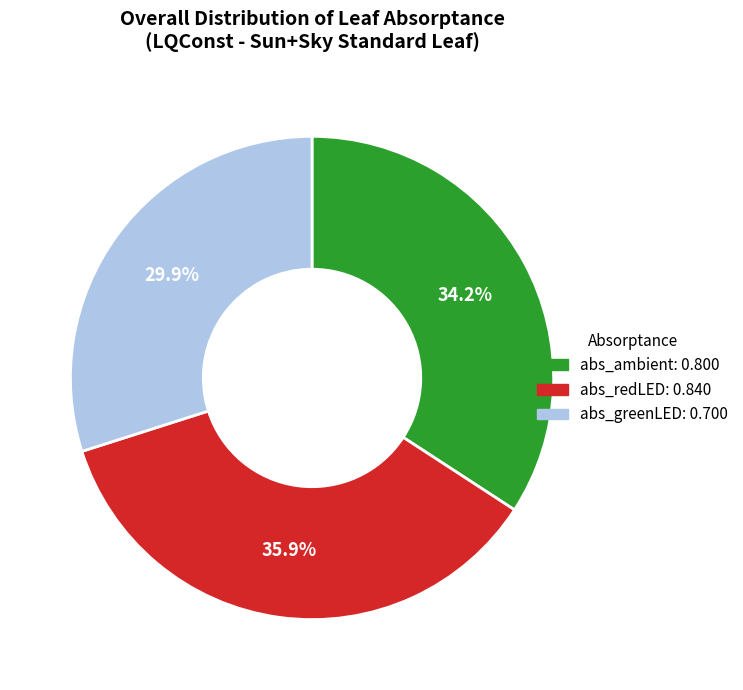

How much of the chart is everything except abs_greenLED?

70.1%